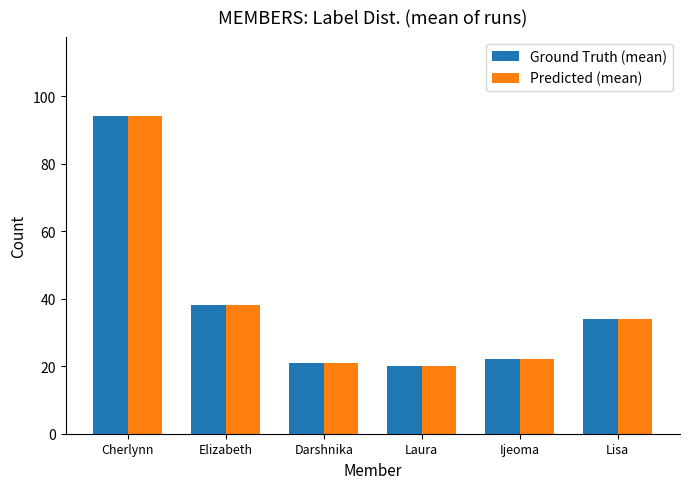

How many groups of bars are there?

6